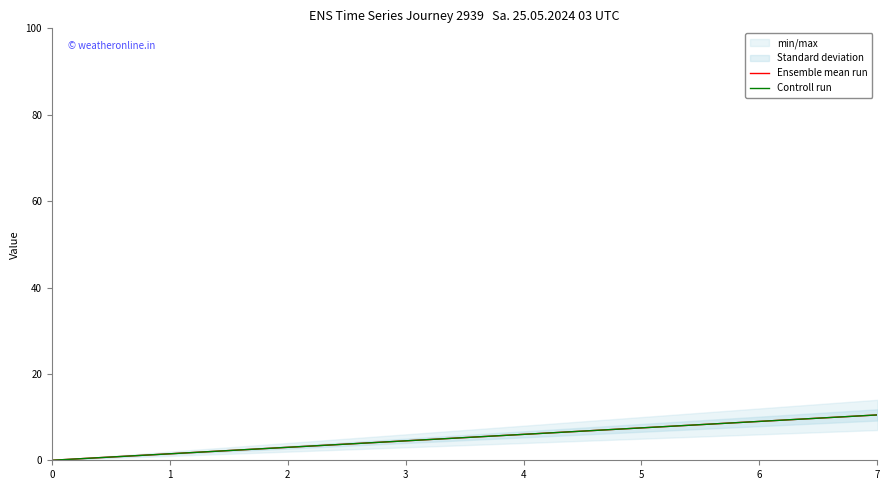

Where does the Ensemble mean run series first go above 6?

5